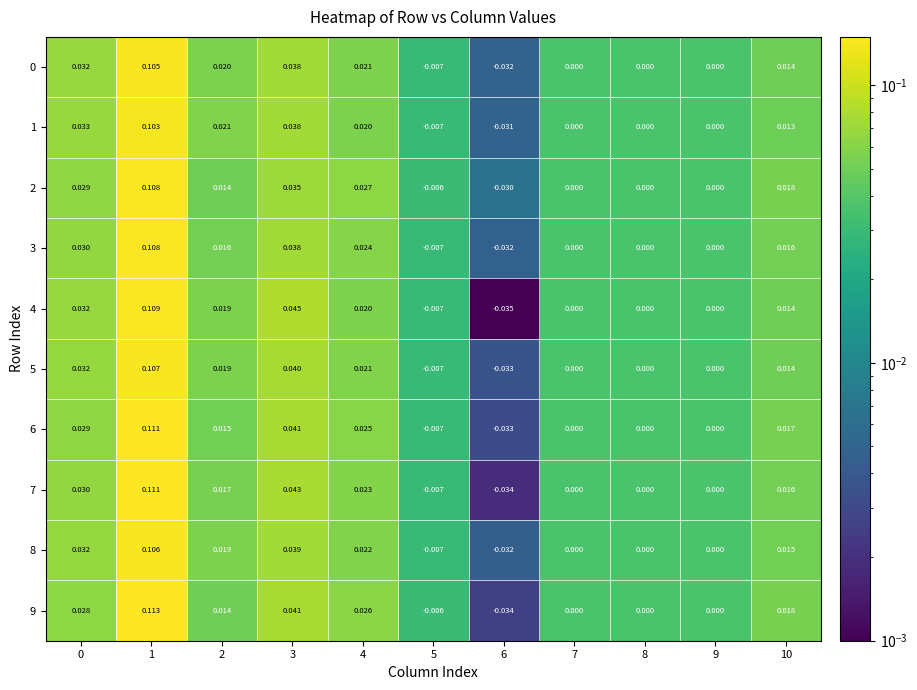

Is the value of 8 at 2 greater than the value of 6 at 5?

Yes